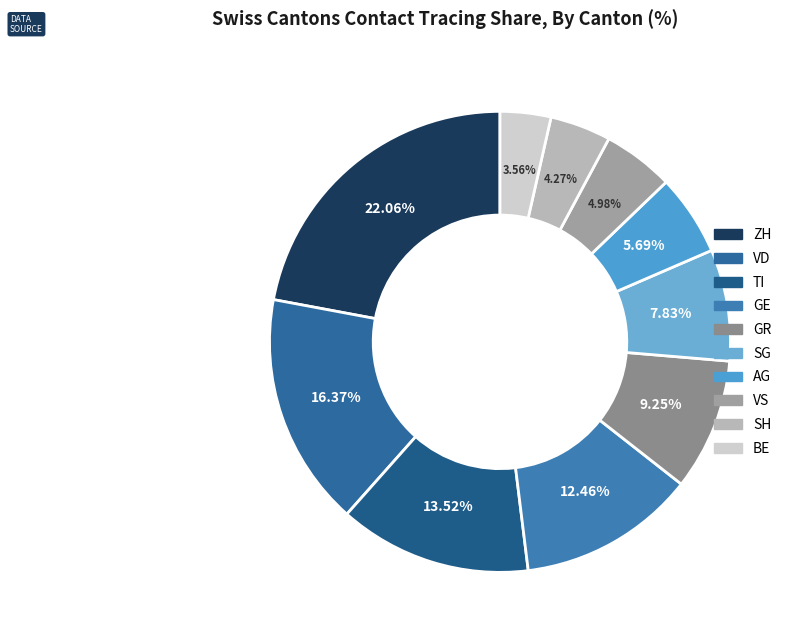

To the nearest percent, what percentage of the pie is GR?

9%